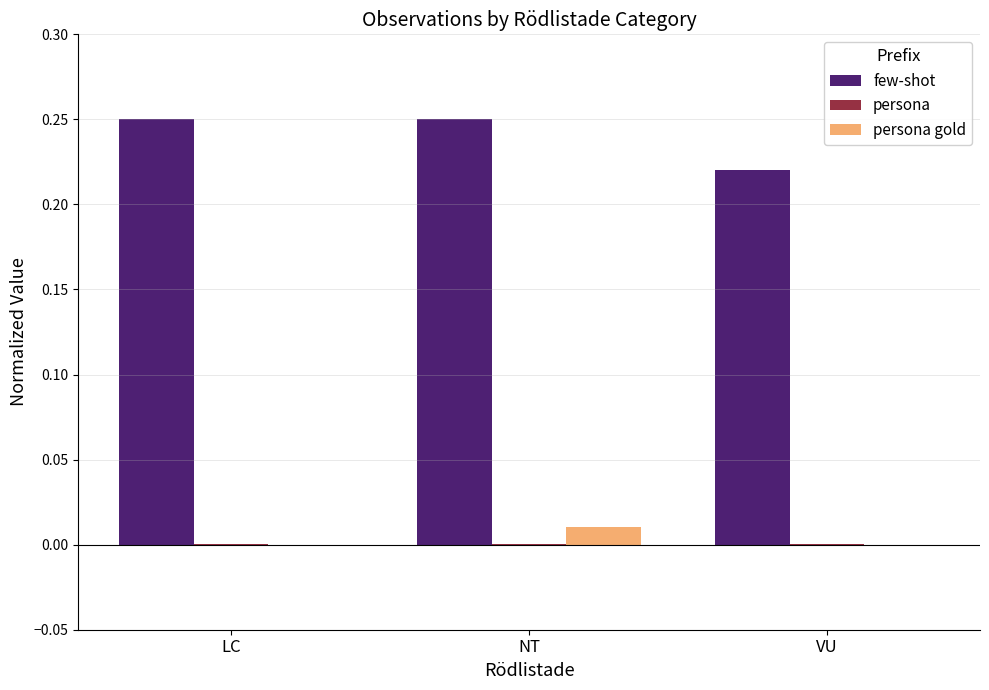

Does the chart contain stacked bars?

No